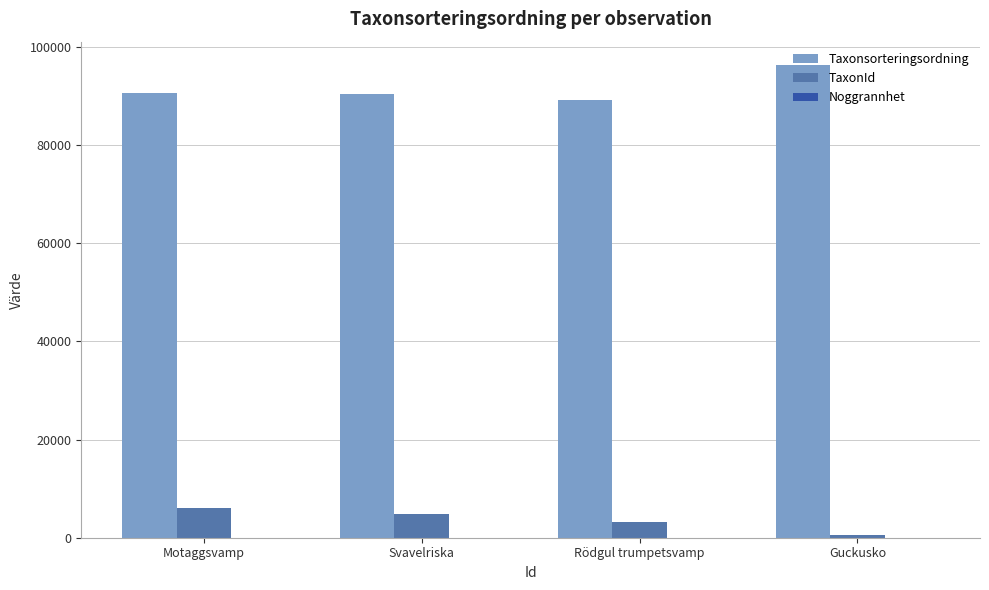

How many series are shown in this chart?

3